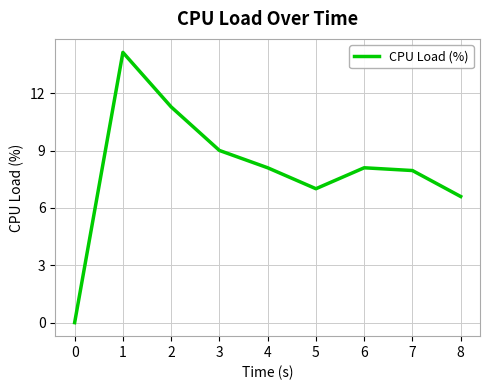

What is the maximum value shown in the chart?

14.1